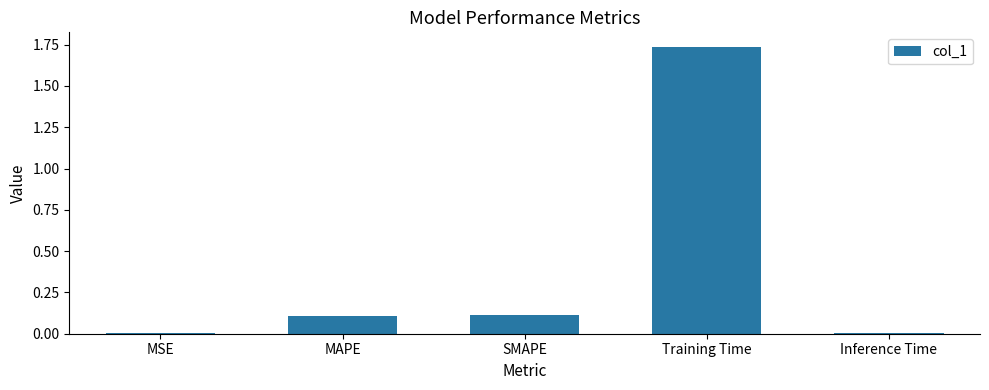

Which label corresponds to the largest value in the chart?

Training Time